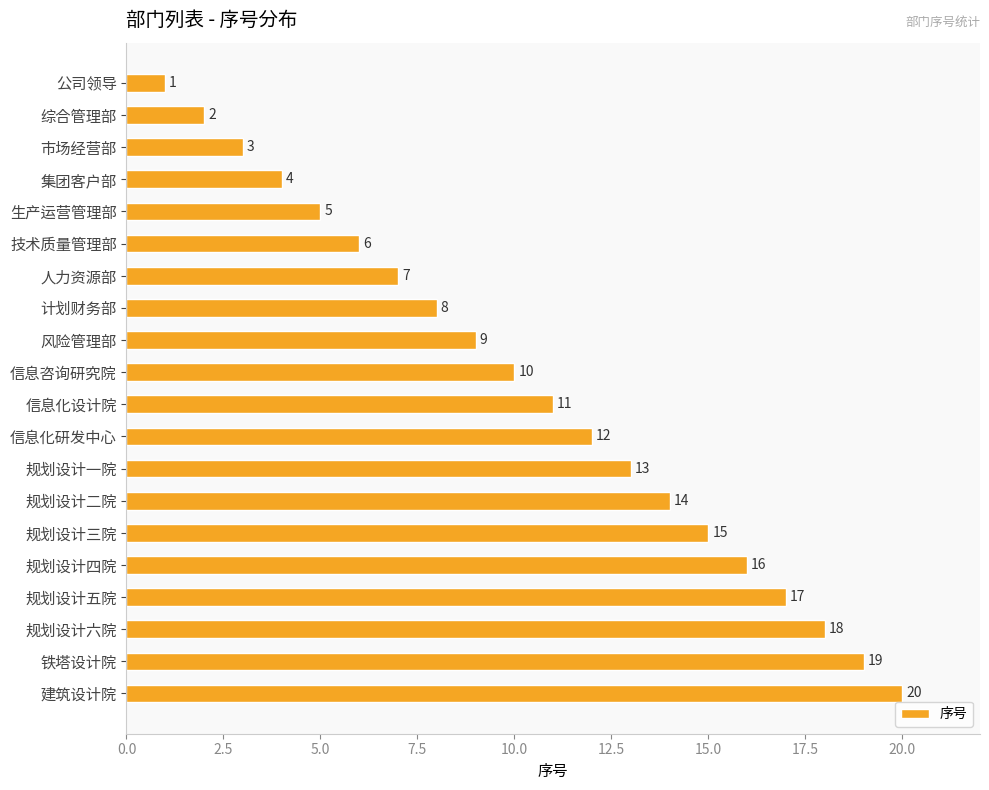

Which label corresponds to the smallest value in the chart?

公司领导